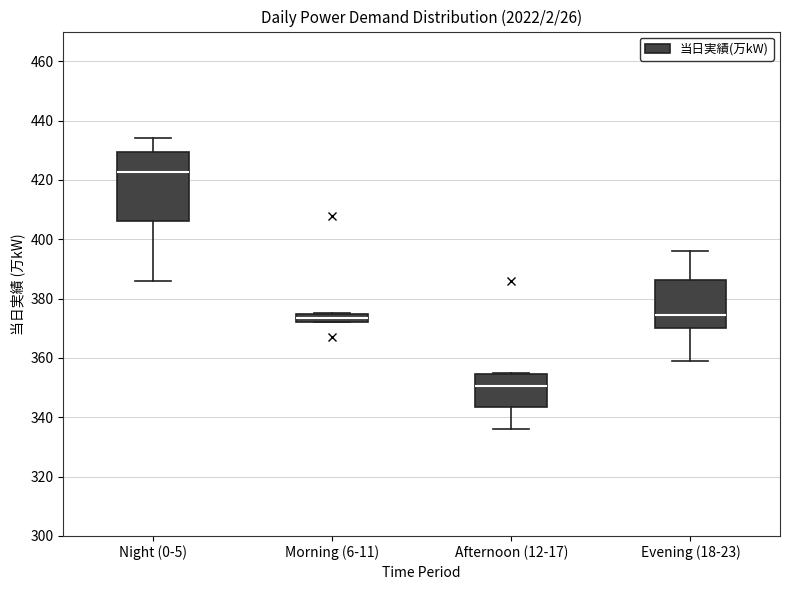

Comparing the boxes themselves (not the whiskers), which one is the tallest?

Night (0-5)